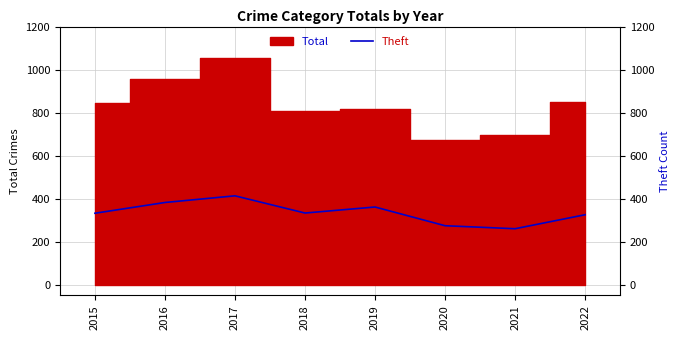

How many lines are shown in the chart?

1